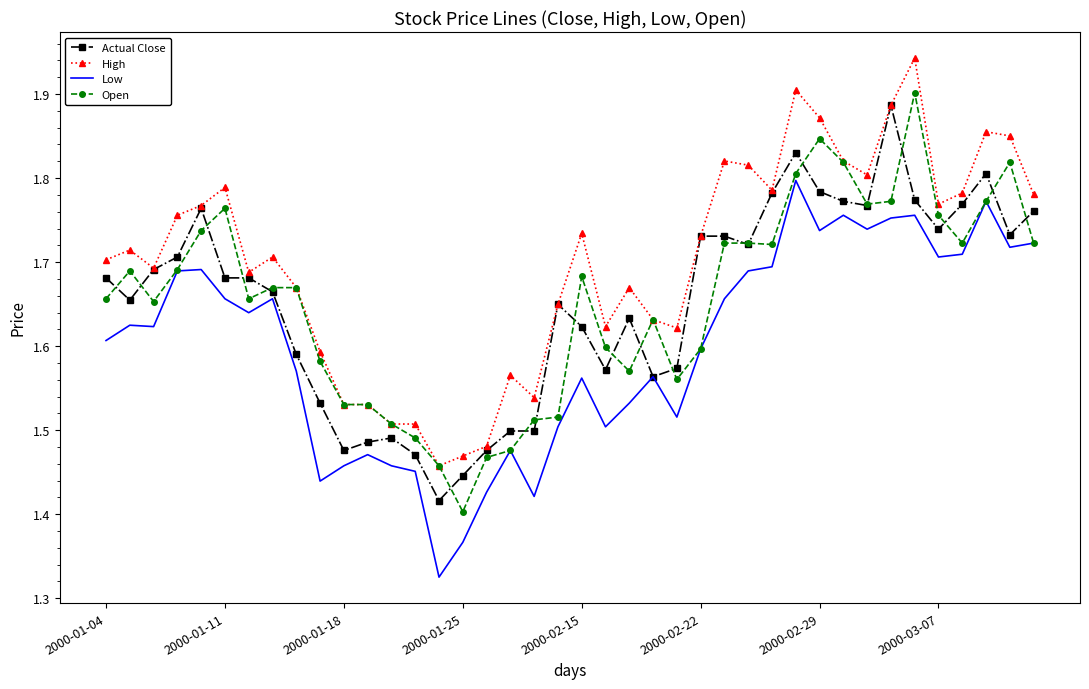

Reading left to right, list all the values displayed in this chart.

Actual Close: 1.7	1.7	1.7	1.7	1.8	1.7	1.7	1.7	1.6	1.5	1.5	1.5	1.5	1.5	1.4	1.4	1.5	1.5	1.5	1.6	1.6	1.6	1.6	1.6	1.6	1.7	1.7	1.7	1.8	1.8	1.8	1.8	1.8	1.9	1.8	1.7	1.8	1.8	1.7	1.8
High: 1.7	1.7	1.7	1.8	1.8	1.8	1.7	1.7	1.7	1.6	1.5	1.5	1.5	1.5	1.5	1.5	1.5	1.6	1.5	1.6	1.7	1.6	1.7	1.6	1.6	1.7	1.8	1.8	1.8	1.9	1.9	1.8	1.8	1.9	1.9	1.8	1.8	1.9	1.9	1.8
Low: 1.6	1.6	1.6	1.7	1.7	1.7	1.6	1.7	1.6	1.4	1.5	1.5	1.5	1.5	1.3	1.4	1.4	1.5	1.4	1.5	1.6	1.5	1.5	1.6	1.5	1.6	1.7	1.7	1.7	1.8	1.7	1.8	1.7	1.8	1.8	1.7	1.7	1.8	1.7	1.7
Open: 1.7	1.7	1.7	1.7	1.7	1.8	1.7	1.7	1.7	1.6	1.5	1.5	1.5	1.5	1.5	1.4	1.5	1.5	1.5	1.5	1.7	1.6	1.6	1.6	1.6	1.6	1.7	1.7	1.7	1.8	1.8	1.8	1.8	1.8	1.9	1.8	1.7	1.8	1.8	1.7